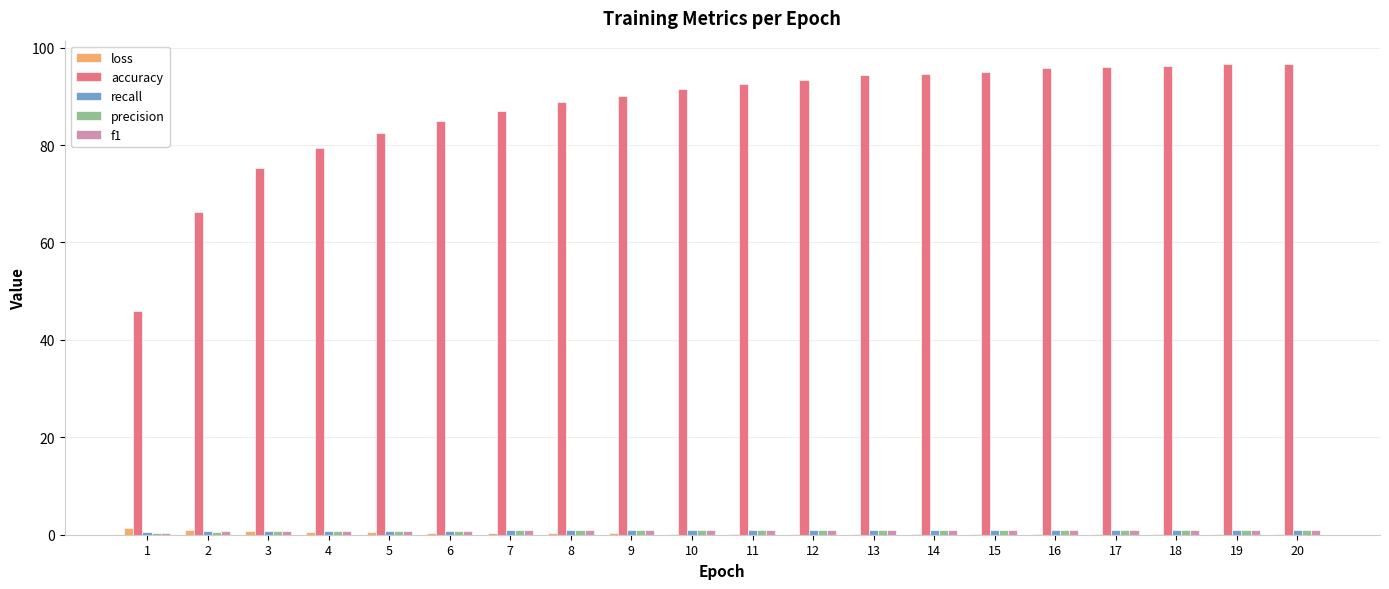

Where does the accuracy series first go above 92?

11